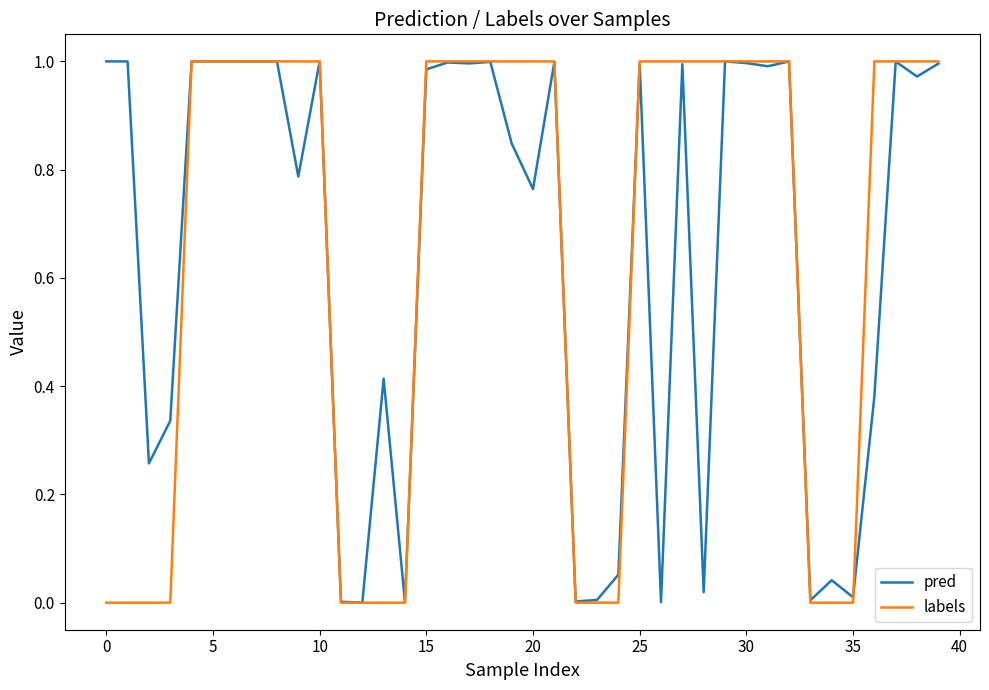

True or false: pred and labels intersect in this chart.

True